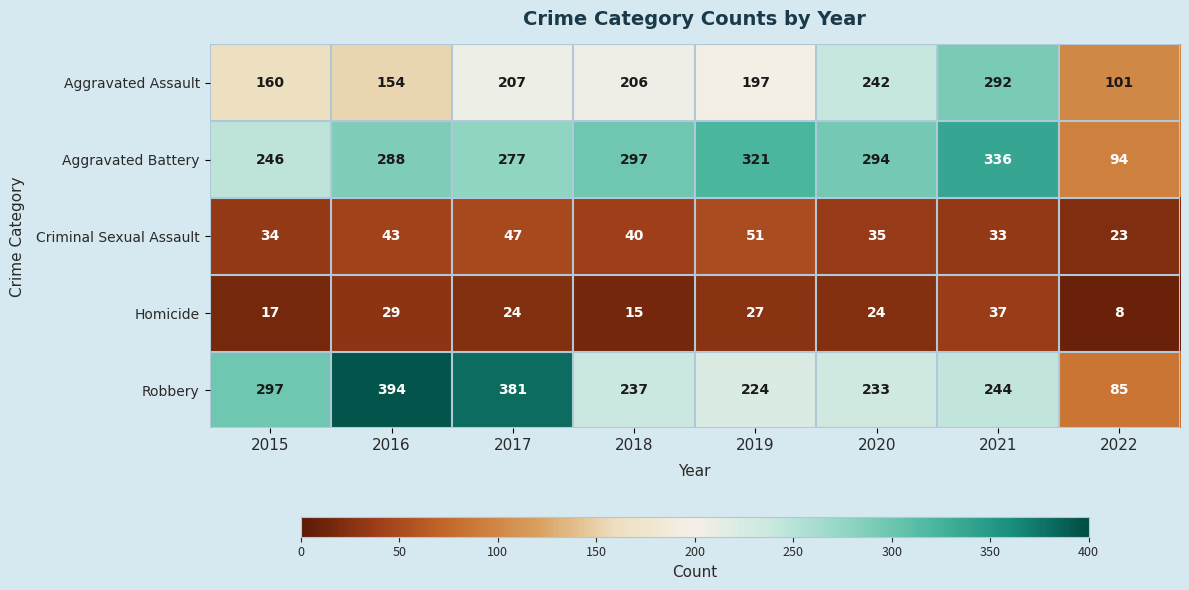

Where is Aggravated Battery nearest to the value 215?

2015